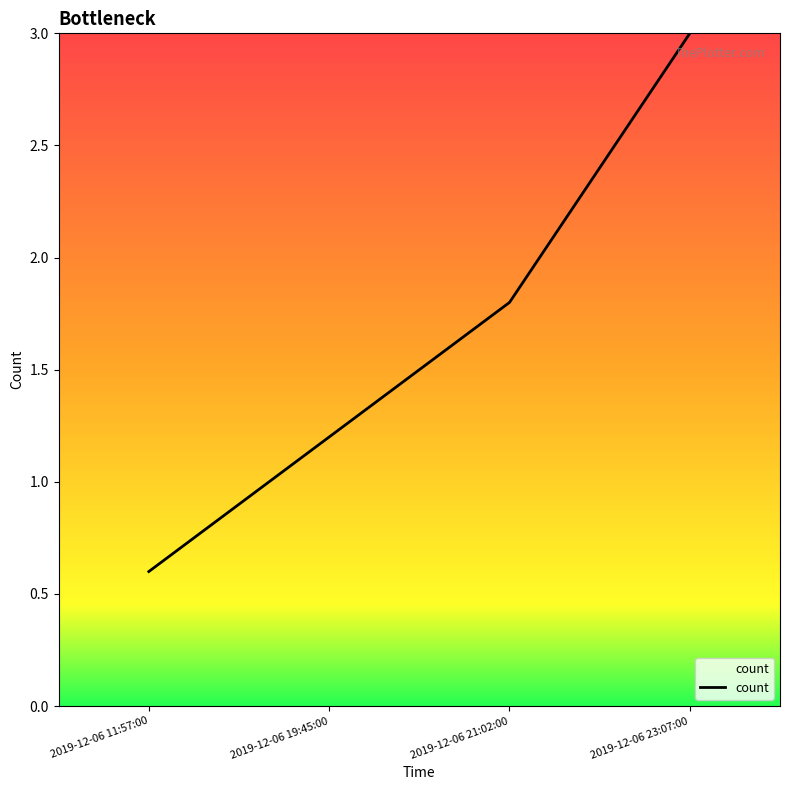

List the labels in order of value, smallest first.

2019-12-06 11:57:00, 2019-12-06 19:45:00, 2019-12-06 21:02:00, 2019-12-06 23:07:00